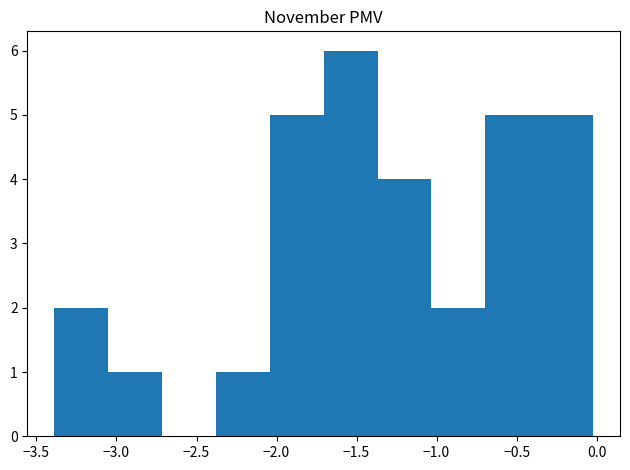

Reading left to right, transcribe this chart: for each bar, give the range it covers on the x-axis and its height. Neither the bar edges nor the heights are printed on the chart, so give them approximately, as read against the axes.

-3.40 to -3.05: 2
-3.05 to -2.70: 1
-2.70 to -2.40: 0
-2.40 to -2.05: 1
-2.05 to -1.70: 5
-1.70 to -1.35: 6
-1.35 to -1.05: 4
-1.05 to -0.70: 2
-0.70 to -0.35: 5
-0.35 to 0.00: 5